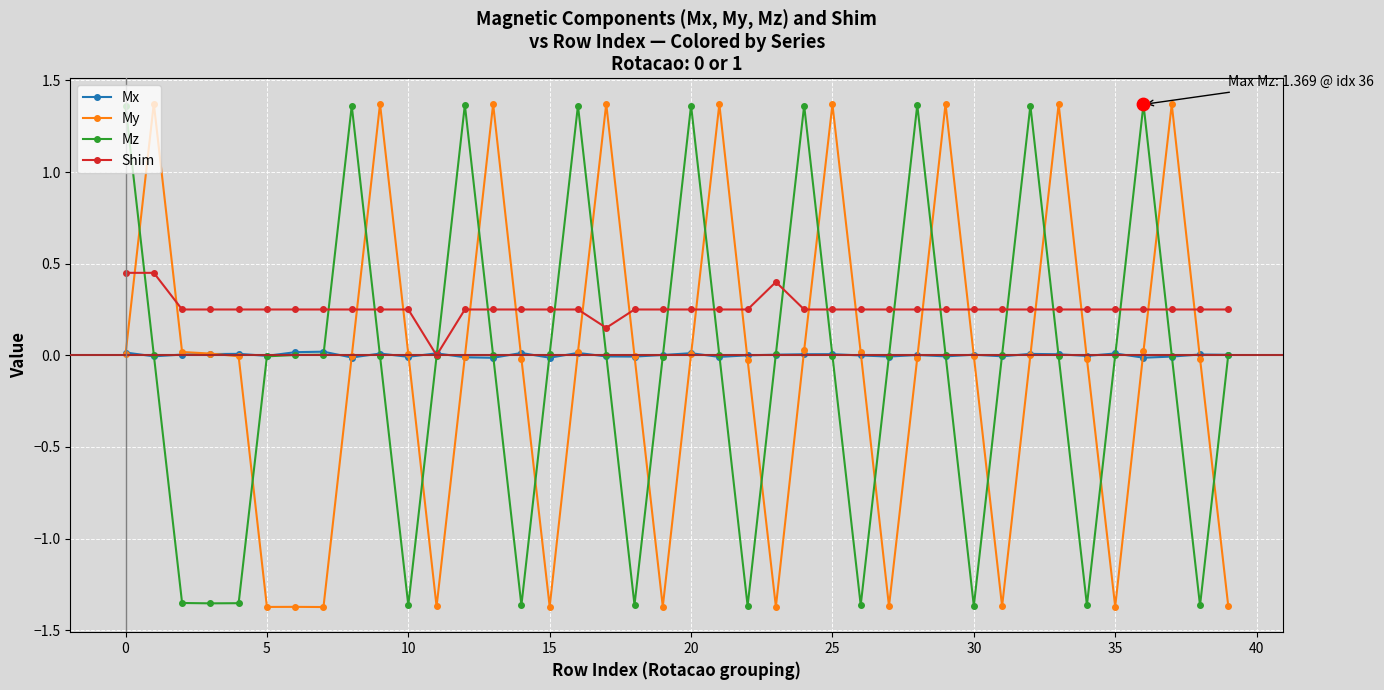

True or false: Mz and My cross at least once.

True